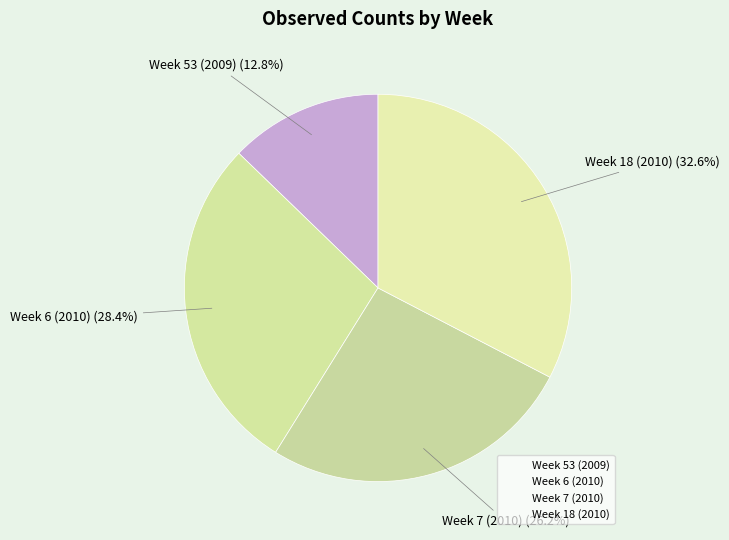

How many segments does this pie chart have?

4